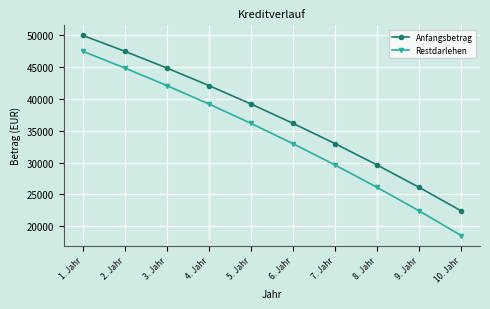

At which label is Restdarlehen closest to 33027?

6. Jahr